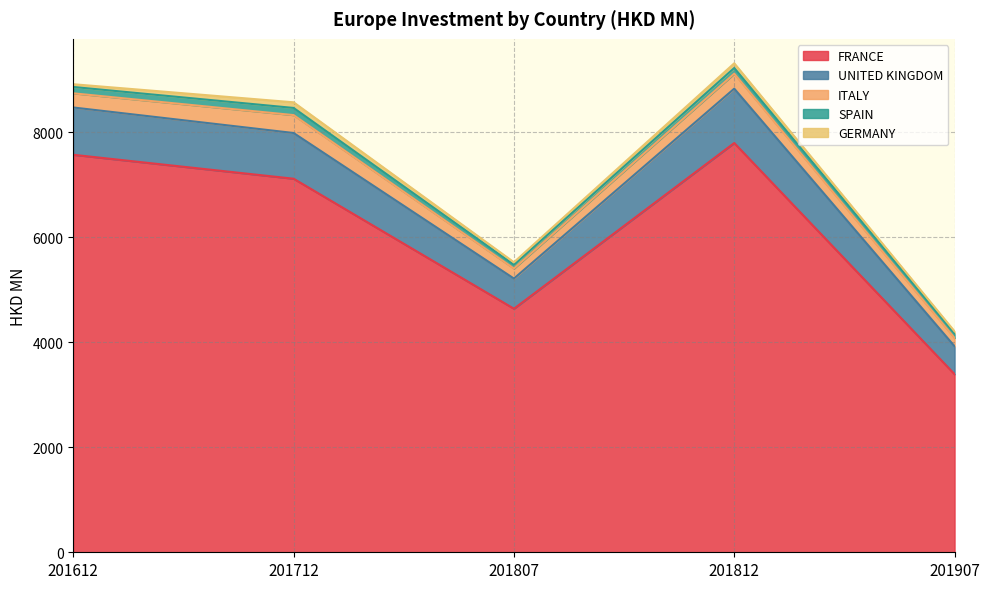

Which series has the largest total across all categories?

FRANCE